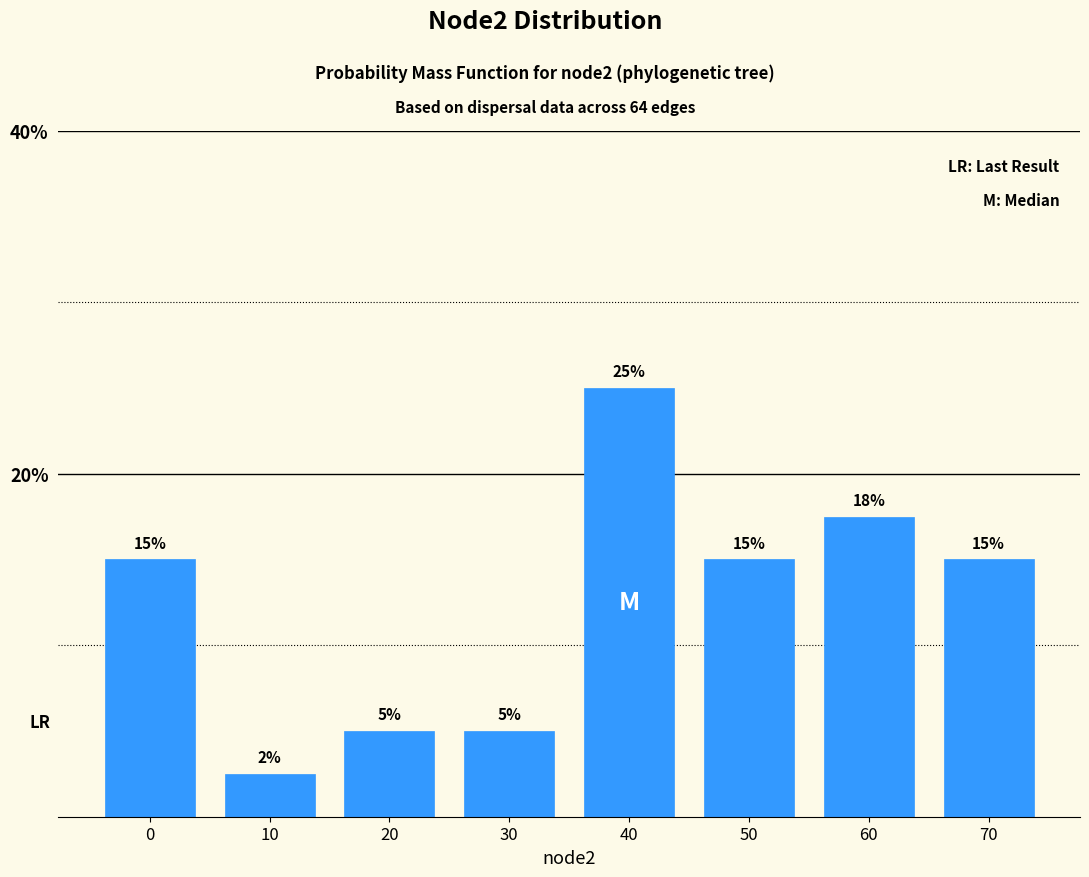

At which category does the chart reach its minimum across all series?

10